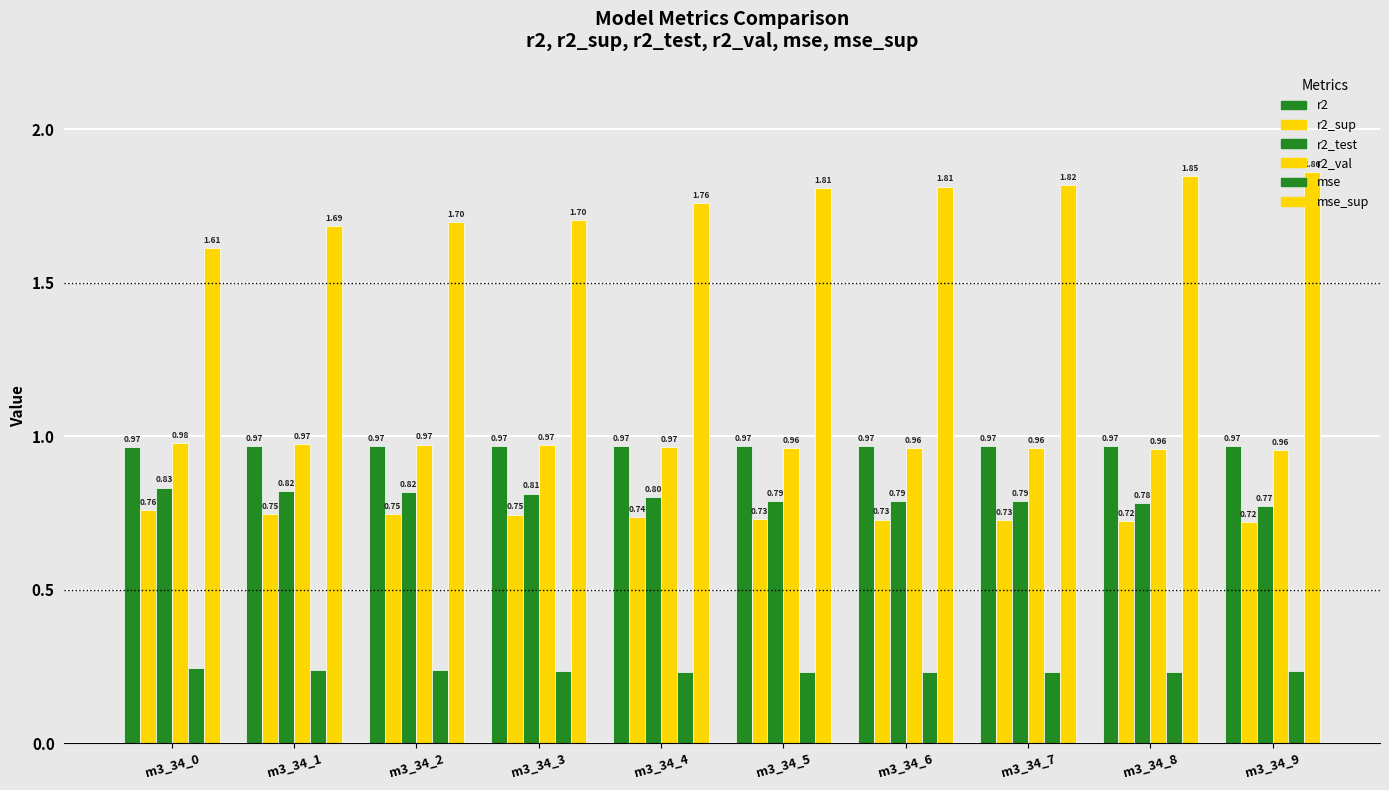

What is the sum of all mse_sup values?

17.6